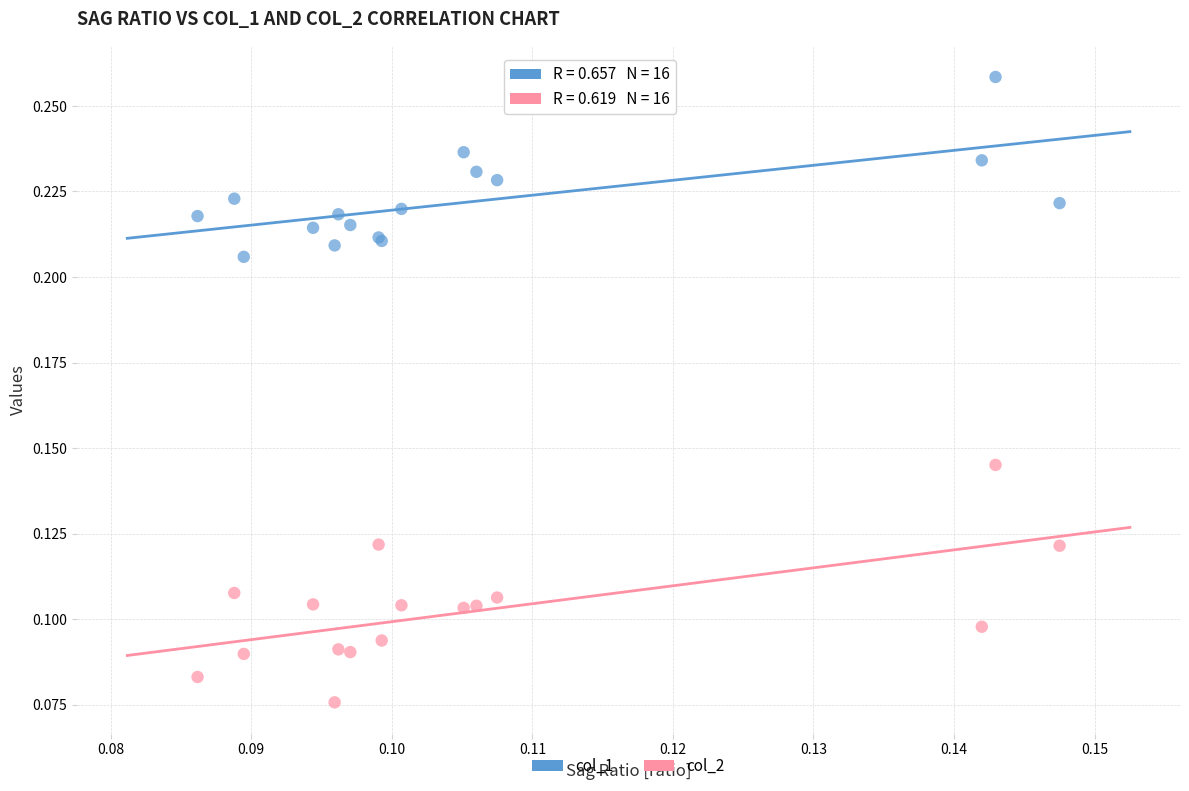

Which series reaches the minimum Y coordinate?

col_2